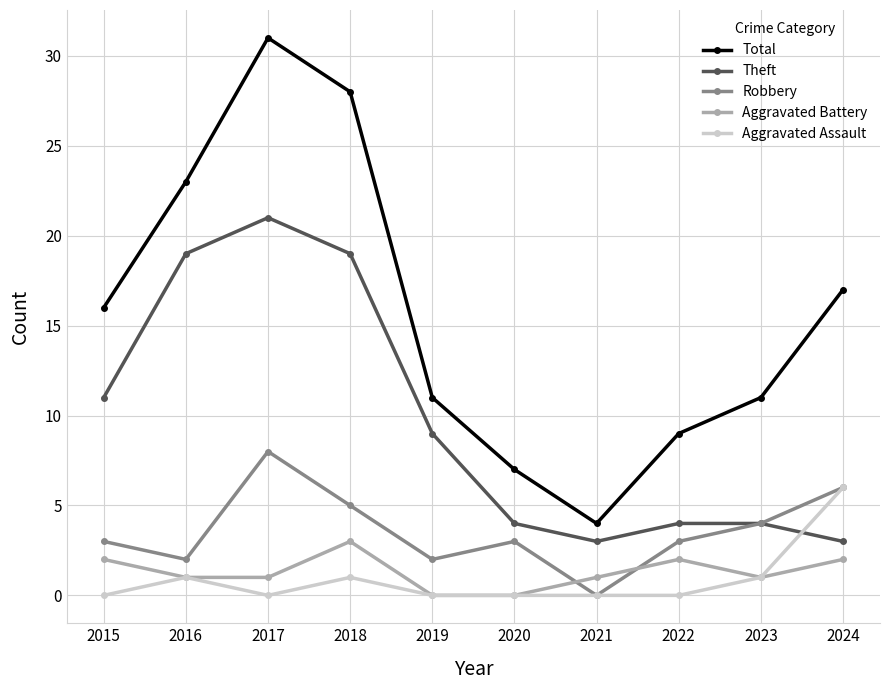

Reading left to right, what are all the values shown in this chart?

Total: 2015=16	2016=23	2017=31	2018=28	2019=11	2020=7	2021=4	2022=9	2023=11	2024=17
Theft: 2015=11	2016=19	2017=21	2018=19	2019=9	2020=4	2021=3	2022=4	2023=4	2024=3
Robbery: 2015=3	2016=2	2017=8	2018=5	2019=2	2020=3	2021=0	2022=3	2023=4	2024=6
Aggravated Battery: 2015=2	2016=1	2017=1	2018=3	2019=0	2020=0	2021=1	2022=2	2023=1	2024=2
Aggravated Assault: 2015=0	2016=1	2017=0	2018=1	2019=0	2020=0	2021=0	2022=0	2023=1	2024=6